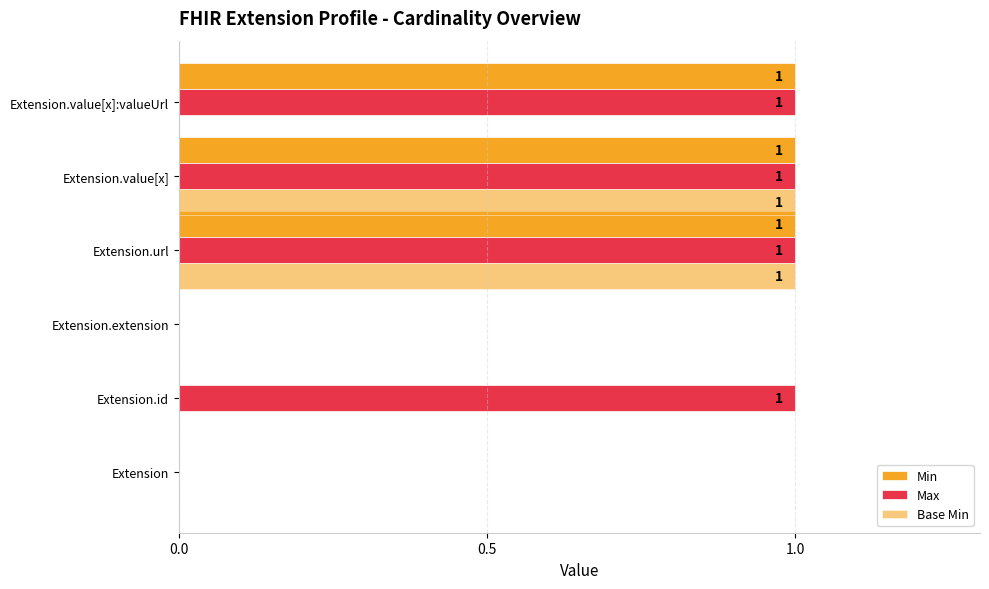

Count the number of categories in the chart.

6